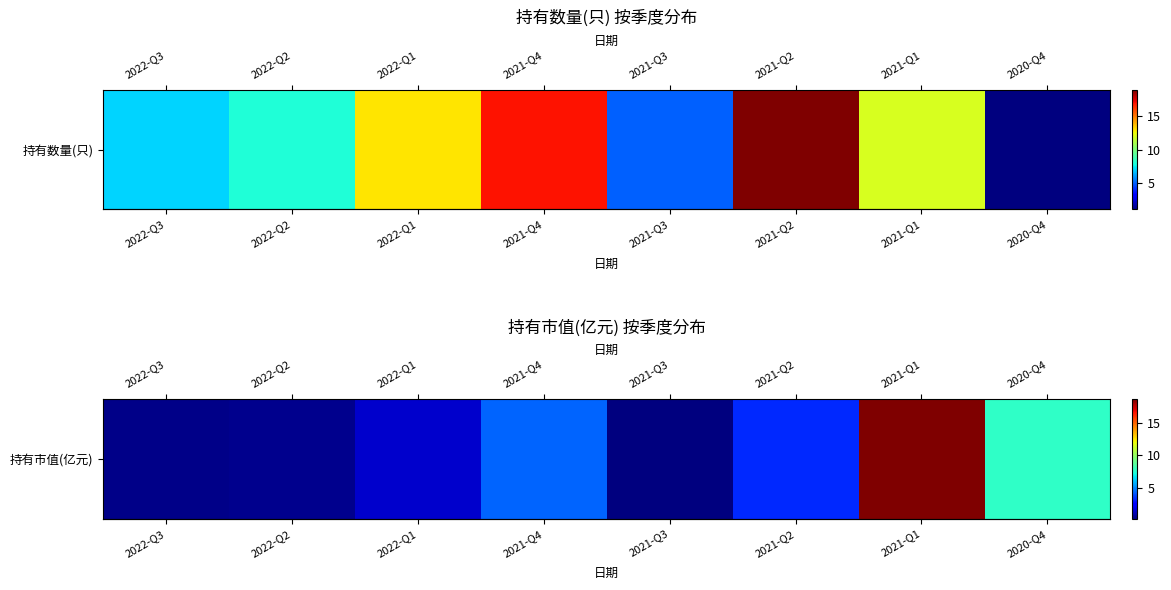

Approximately how many times larger is the value at 2022-Q1 compared to 2021-Q1?

0.1